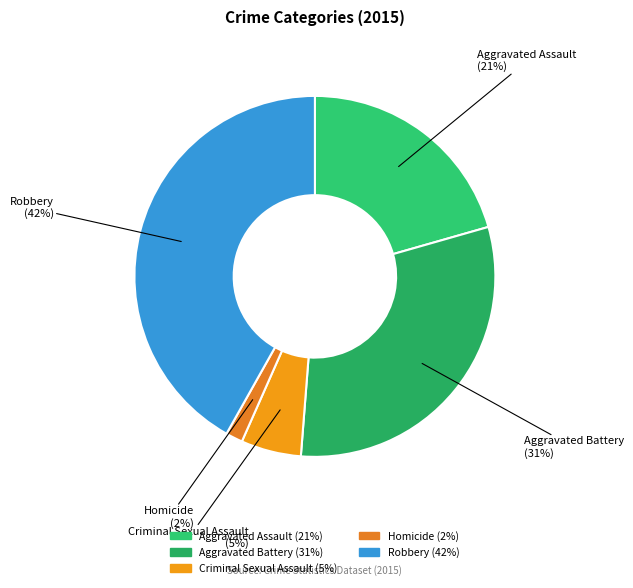

How many slices are in this pie chart?

5